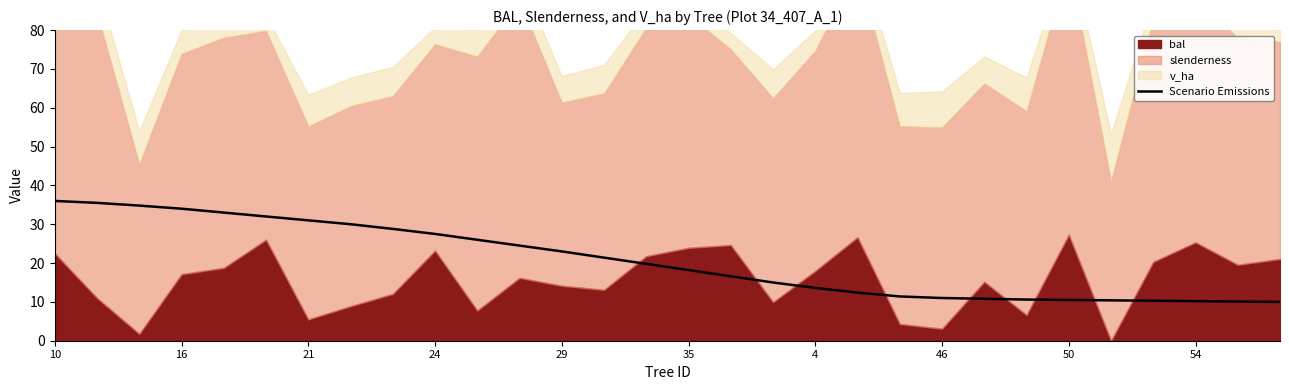

Reading right to left, extract all data points from this chart.

10.0	10.1	10.2	10.3	10.4	10.5	10.6	10.8	11.0	11.4	12.4	13.6	15.0	16.6	18.2	19.8	21.4	23.0	24.5	26.0	27.5	28.8	30.0	31.0	32.0	33.0	34.0	34.8	35.5	36.0